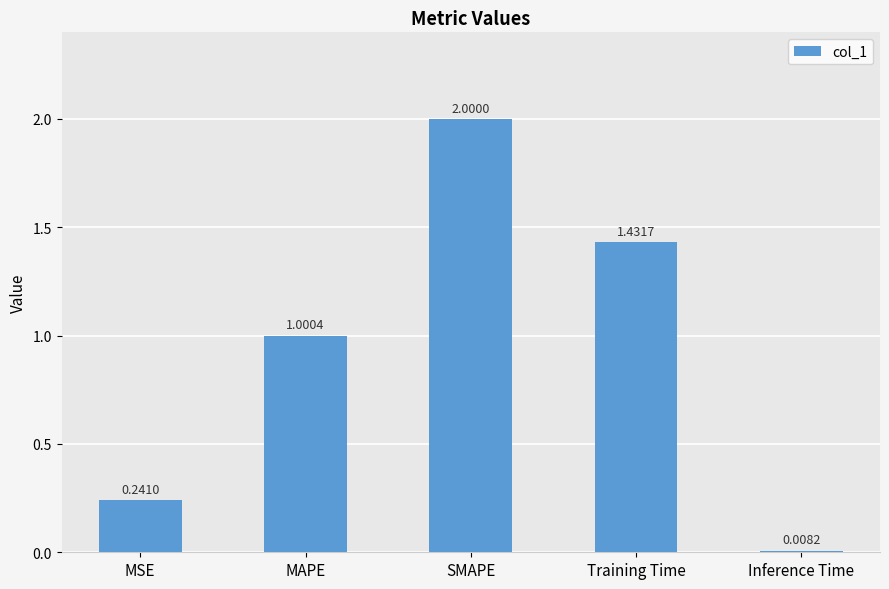

Rank the categories by value from lowest to highest.

Inference Time, MSE, MAPE, Training Time, SMAPE